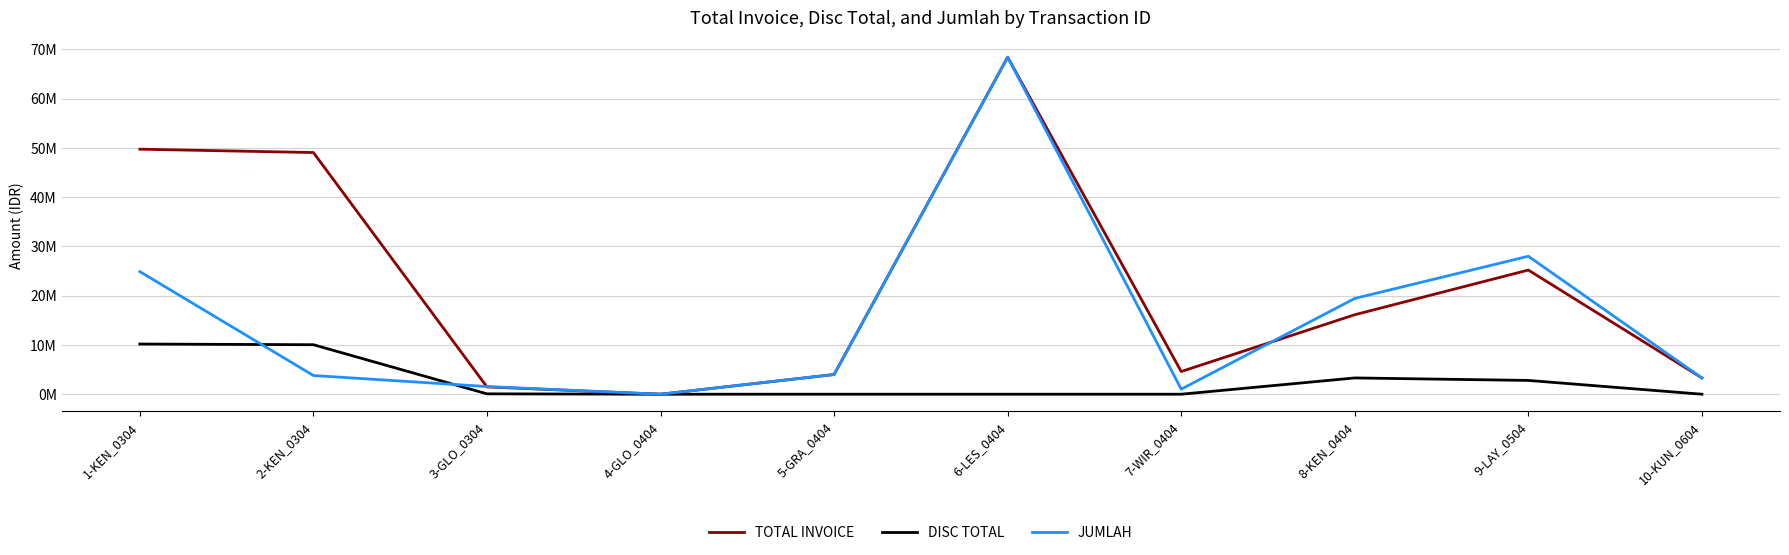

What is the highest value of the JUMLAH series?

68400000